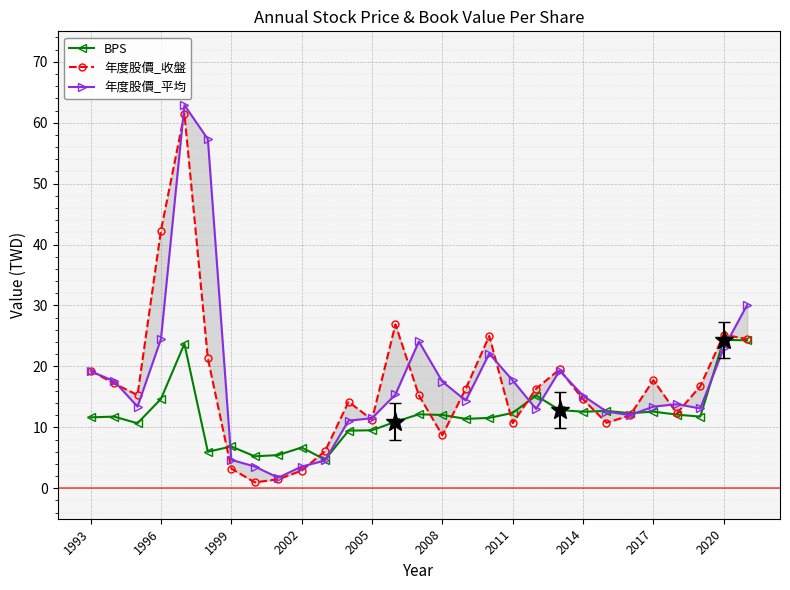

Reading right to left, extract all data points from this chart.

BPS: 24.3	24.4	11.8	12.1	12.6	12.3	12.7	12.6	12.8	15.2	12.4	11.6	11.4	12.0	12.1	10.9	9.5	9.5	4.7	6.7	5.5	5.2	6.9	6.0	23.7	14.7	10.7	11.8	11.6
年度股價_收盤: 24.5	25.2	16.8	12.3	17.8	11.9	10.8	14.6	19.5	16.4	10.7	25.0	16.4	8.7	15.2	26.9	11.2	14.2	6.1	2.9	1.5	1.0	3.2	21.3	61.5	42.3	15.3	17.2	19.3
年度股價_平均: 30.1	23.0	13.1	13.8	13.4	12.0	12.6	15.2	19.3	13.0	17.7	22.1	14.4	17.5	24.1	15.4	11.5	11.1	4.6	3.6	1.7	3.6	4.7	57.3	62.9	24.5	13.4	17.6	19.2